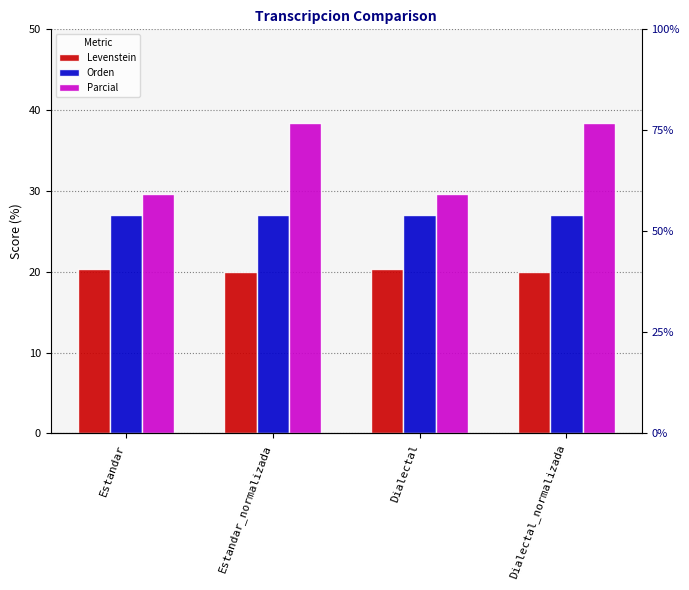

The Orden series shows 27.0 at Estandar. True or false?

True